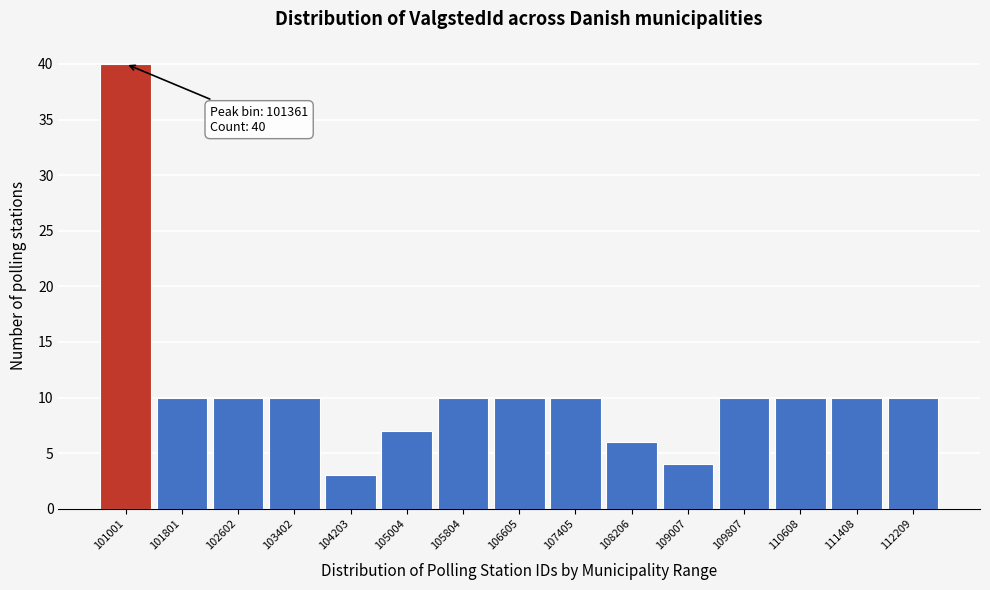

Reading right to left, what are all the values shown in this chart?

10	10	10	10	4	6	10	10	10	7	3	10	10	10	40